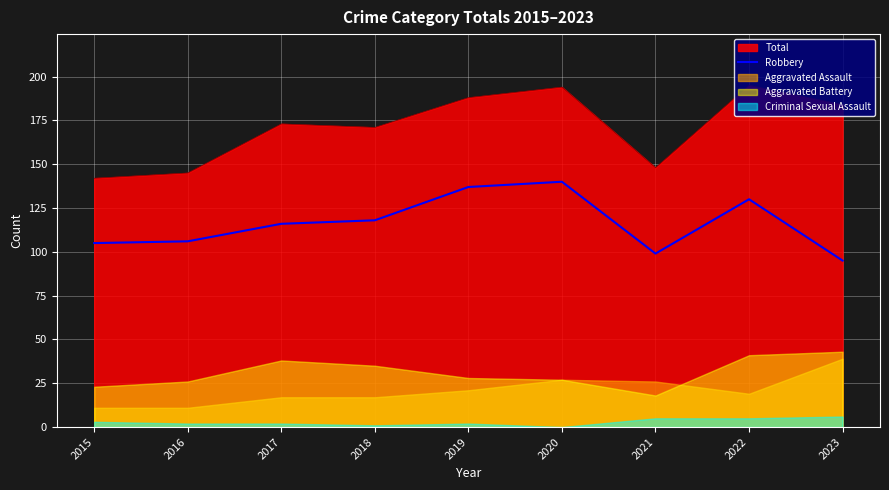

The chart shows a value of 116 at 2017. True or false?

True